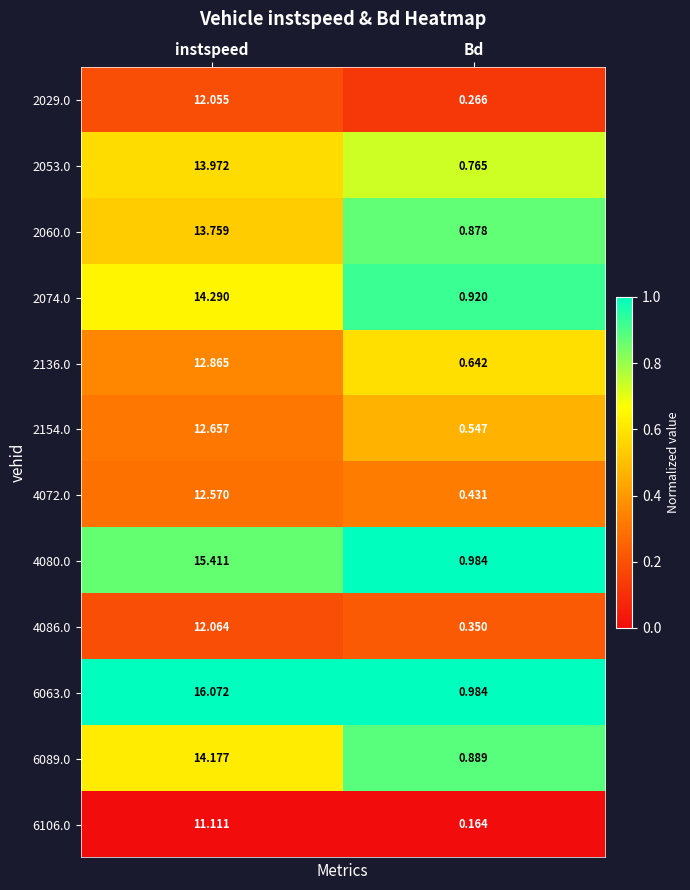

At how many categories does at least one series exceed 0?

2